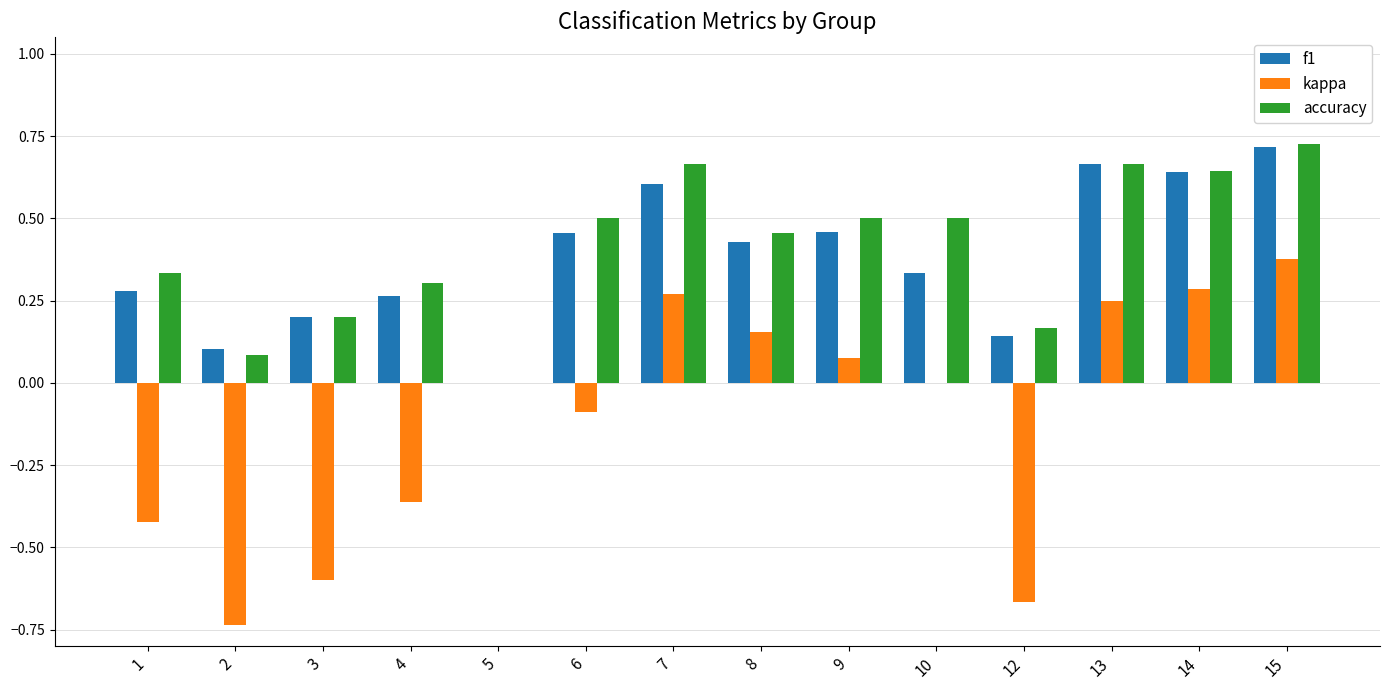

True or false: f1 has a value of 0.1 at 3.

False